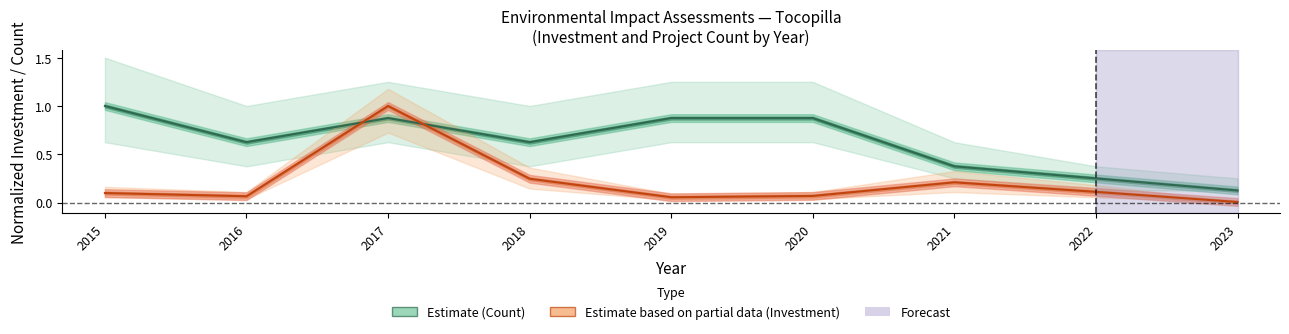

Reading right to left, what are all the values shown in this chart?

Estimate: 0.1	0.2	0.4	0.9	0.9	0.6	0.9	0.6	1.0
Estimate based on partial data: 0.0	0.1	0.2	0.1	0.1	0.2	1.0	0.1	0.1